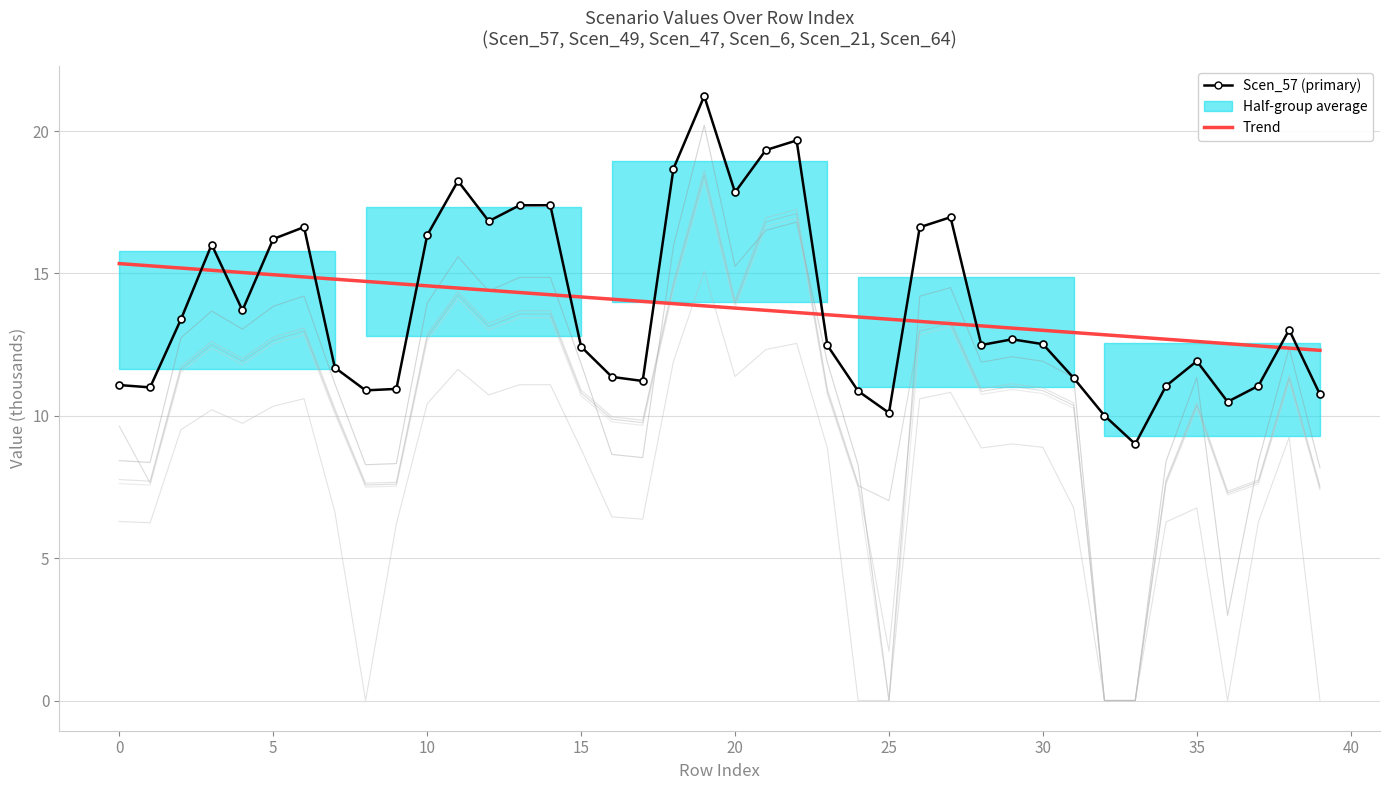

Is the value of Scen_64 at 10 greater than the value of Scen_21 at 8?

Yes